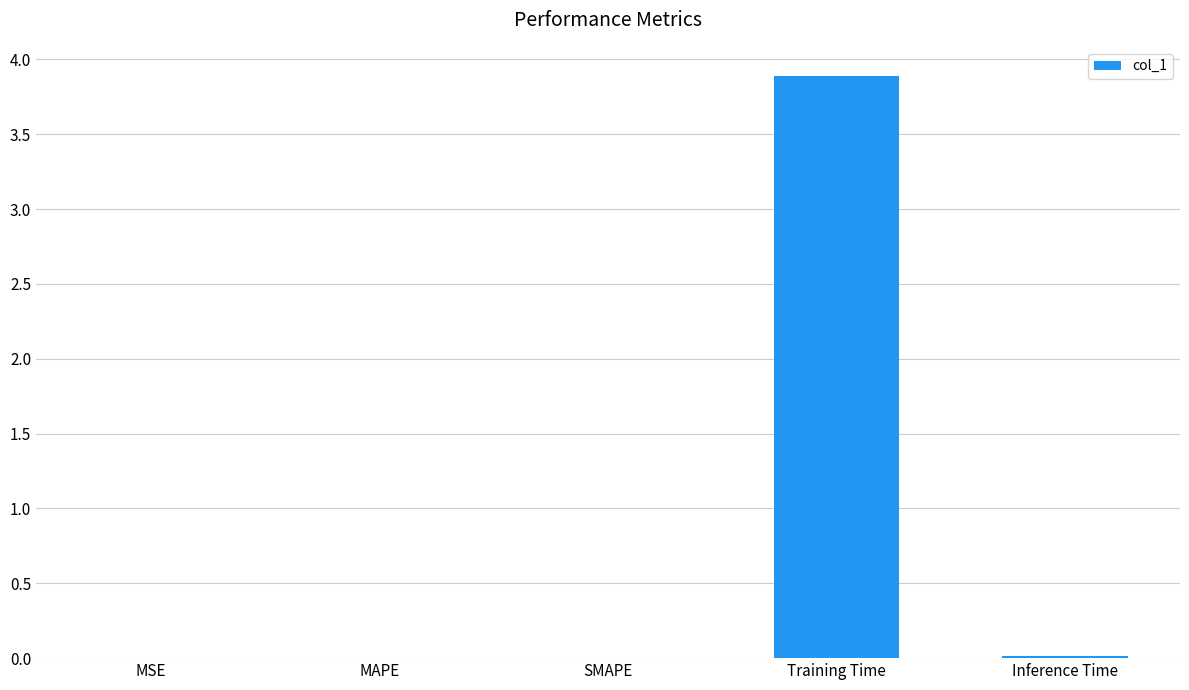

Is it true that the value at Inference Time is 0.0?

True